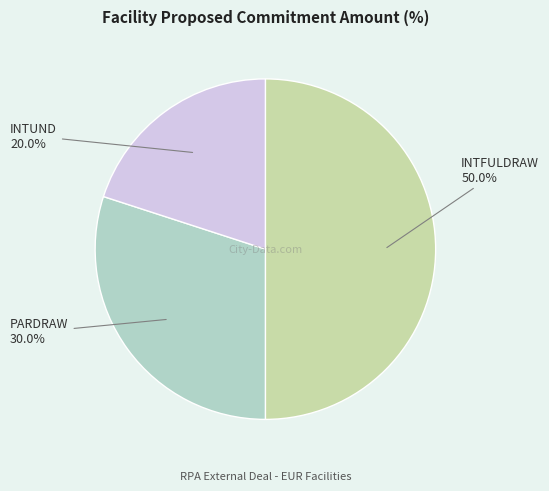

What percentage is the PARDRAW slice, to the nearest percent?

30%